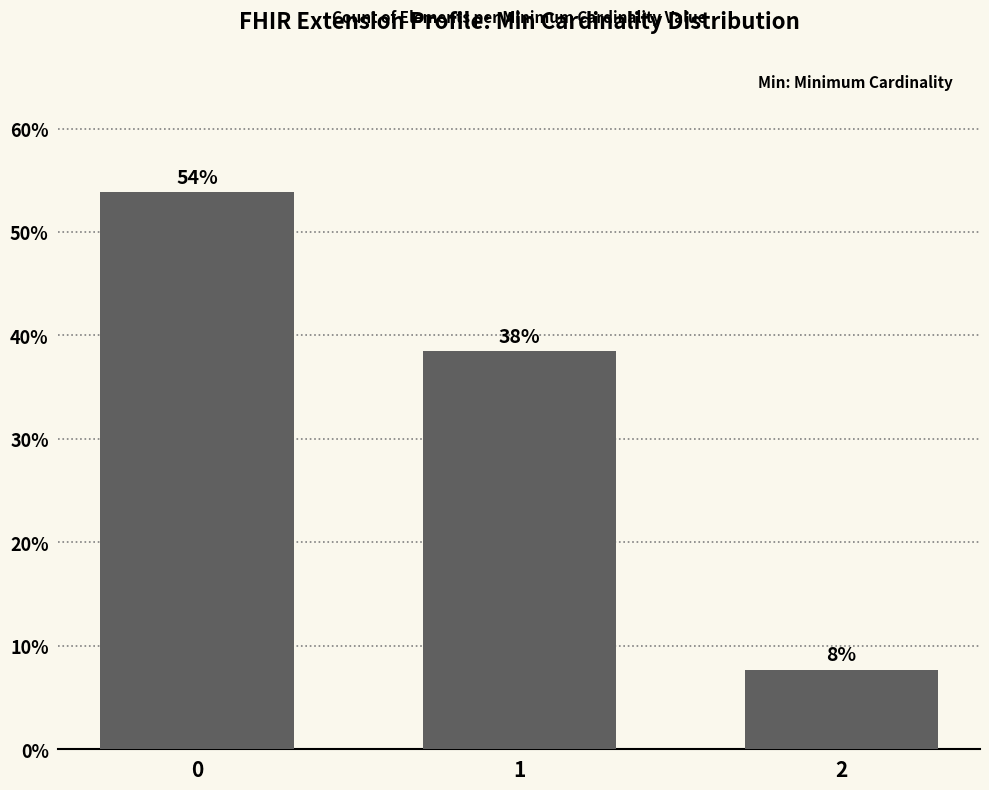

Which label corresponds to the smallest value in the chart?

2